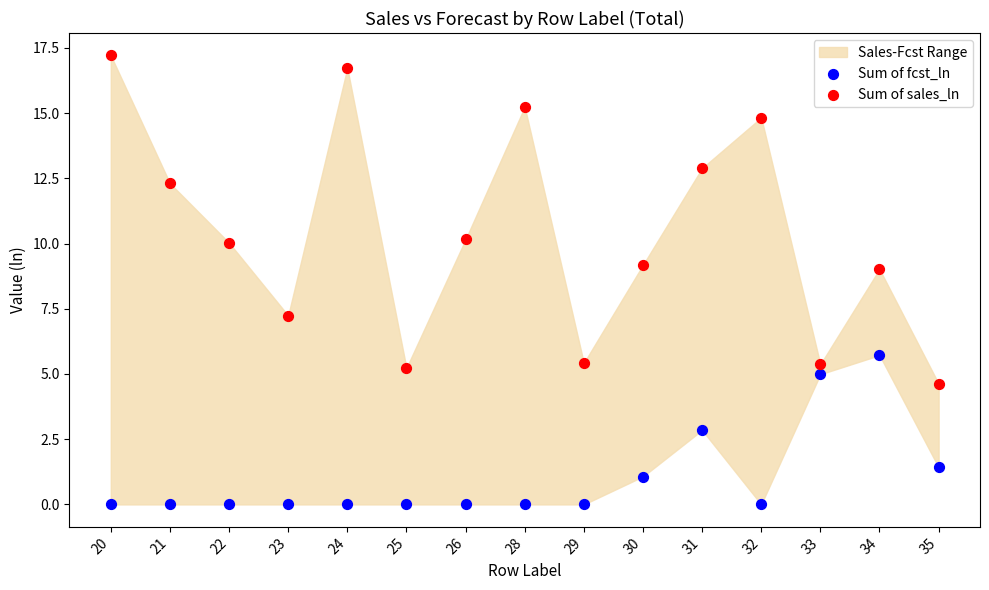

In the Sum of fcst_ln series, what Y value is closest to 2?

1.4